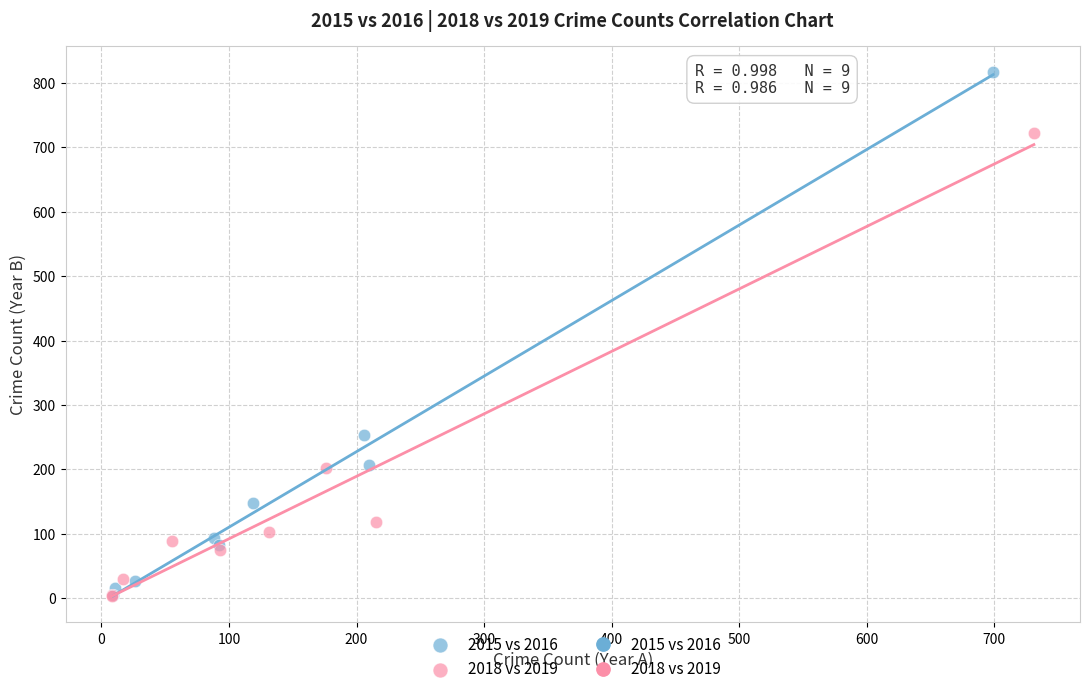

Which series has the largest Y range (max minus min)?

2015 vs 2016